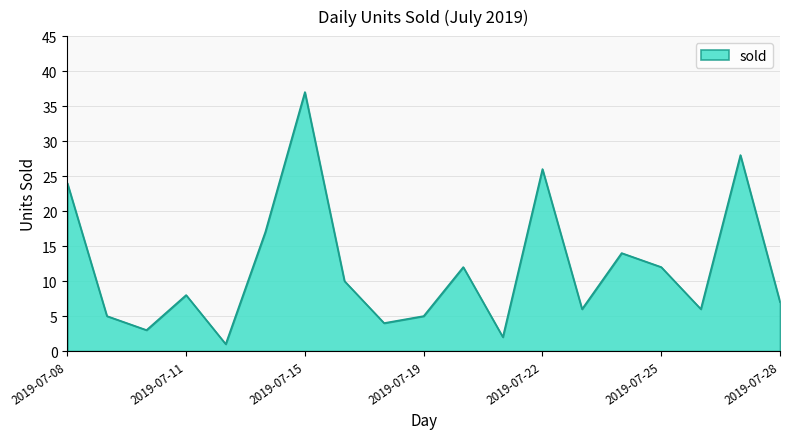

What is the smallest value displayed?

1